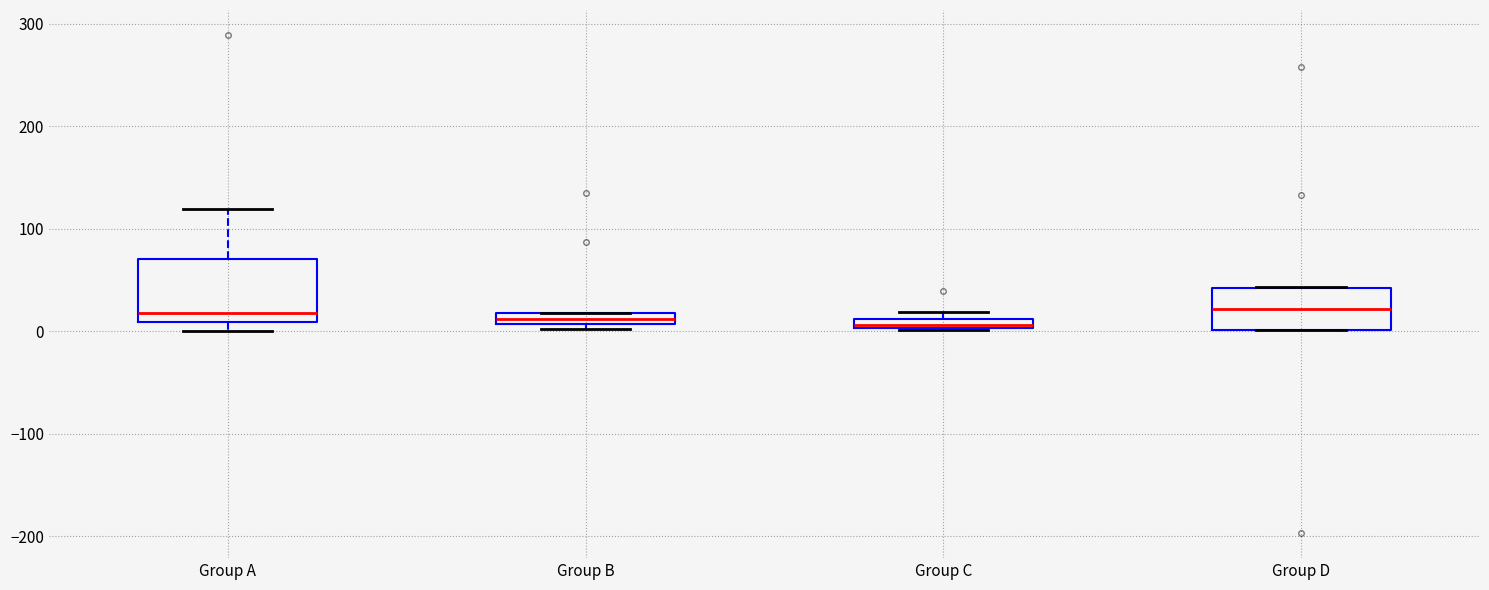

Comparing the boxes themselves (not the whiskers), which one is the tallest?

Group A